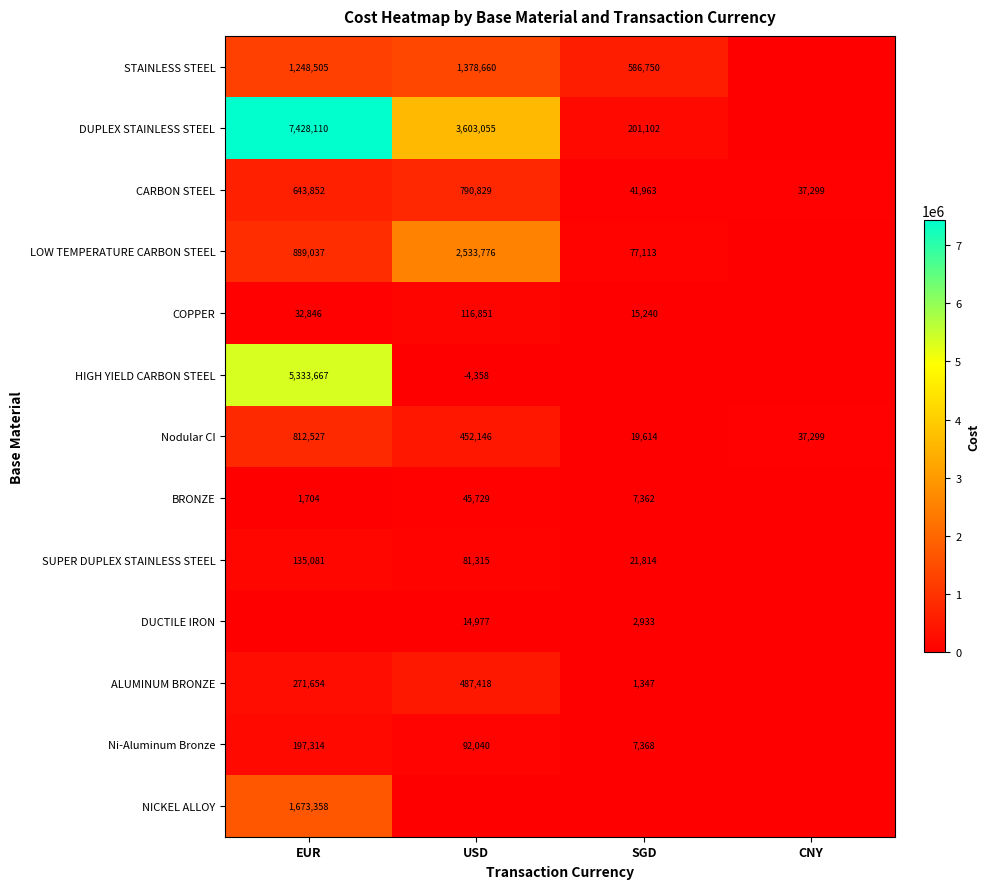

Where does the Nodular CI series first go above 452146?

EUR